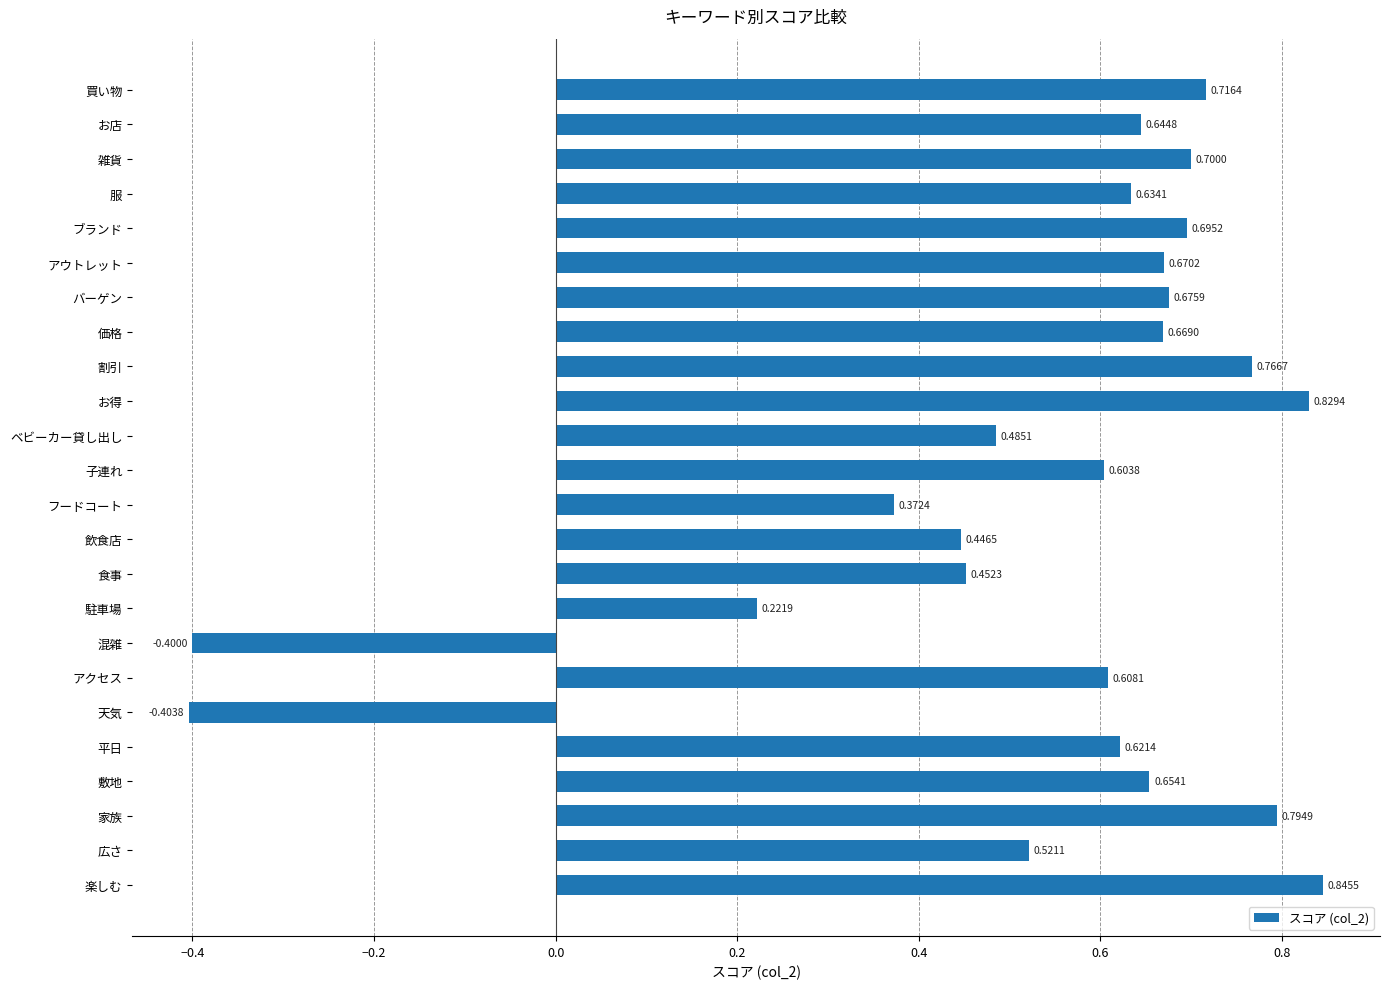

Count the values in the range 0 to 1.

22